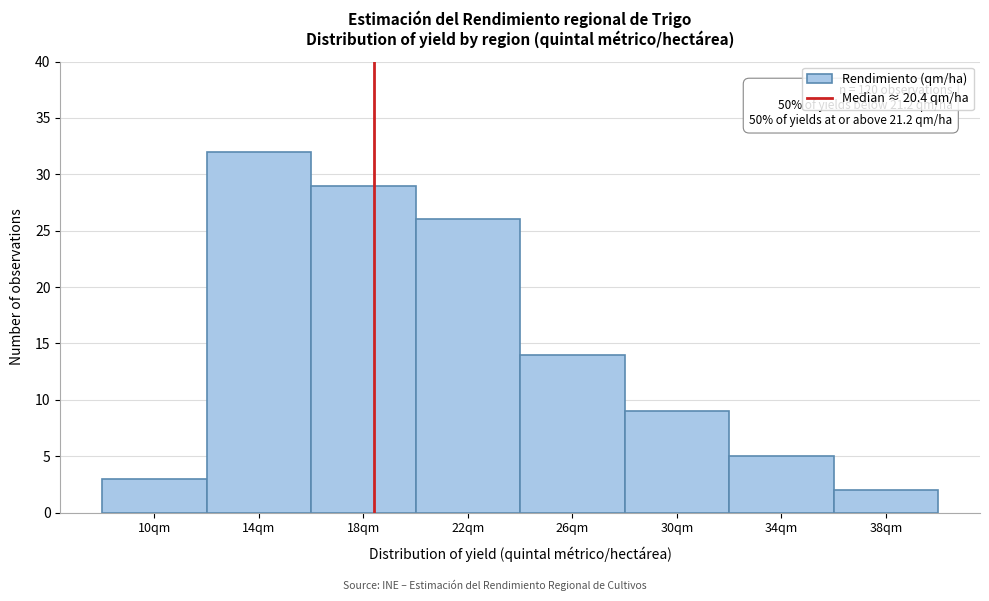

Reading left to right, transcribe all the data shown in this chart.

3	32	29	26	14	9	5	2